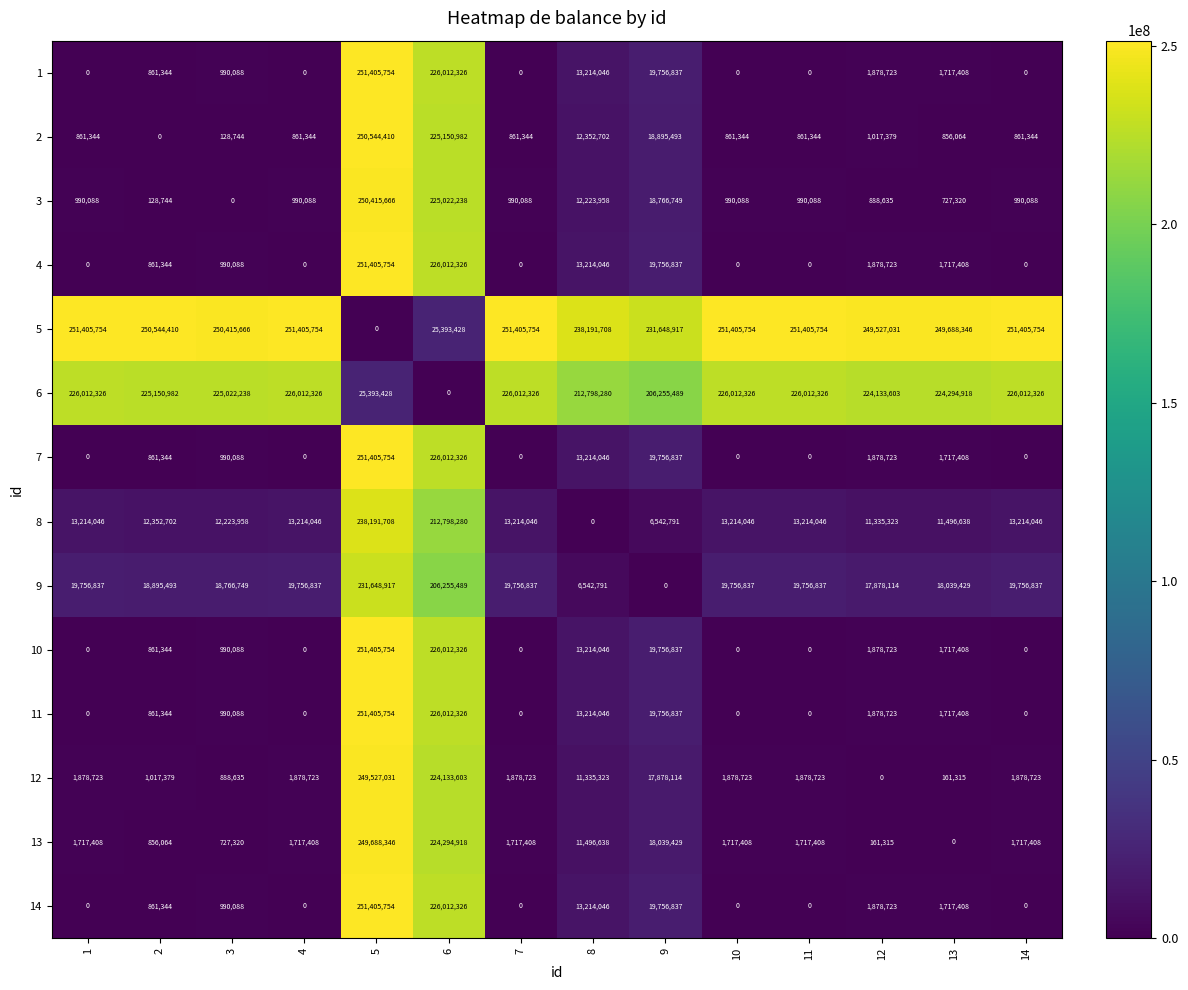

What is the difference between the maximum and minimum values in the 5 series?

251405754